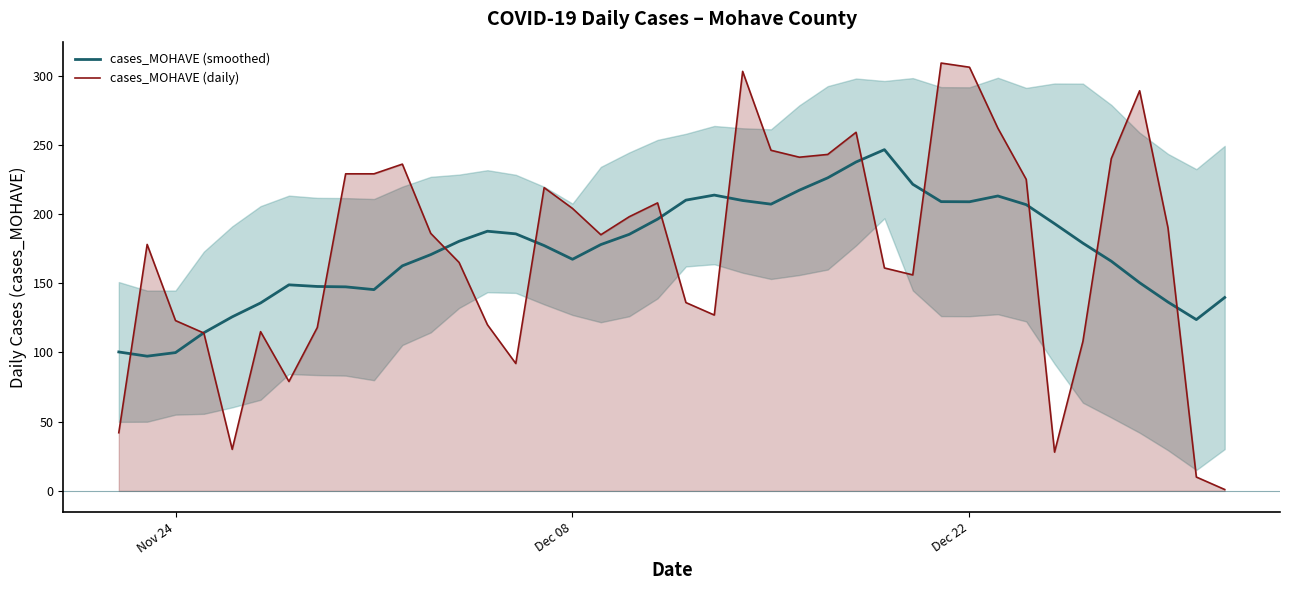

Rank the series by their maximum value, from lowest to highest.

cases_MOHAVE (smoothed), cases_MOHAVE (daily)